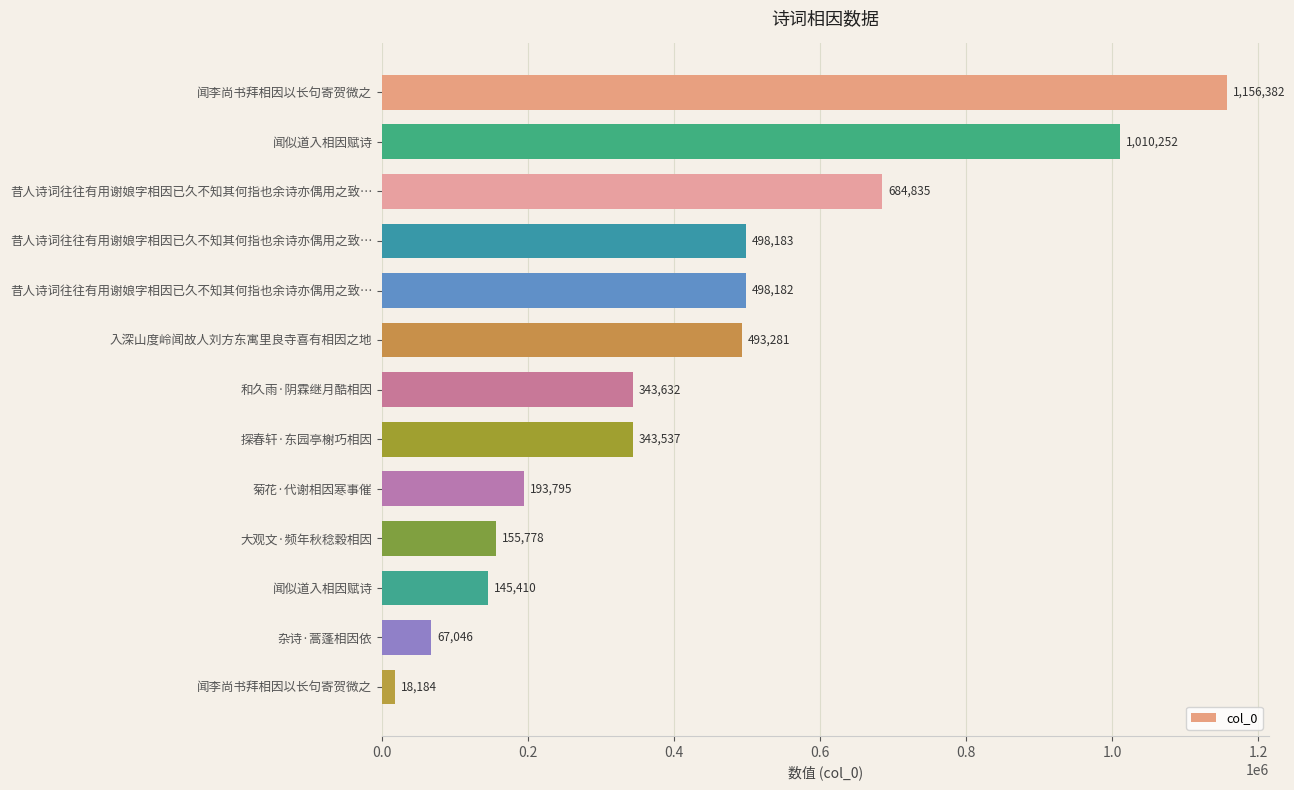

What is the difference between the maximum and second lowest values?

1089336